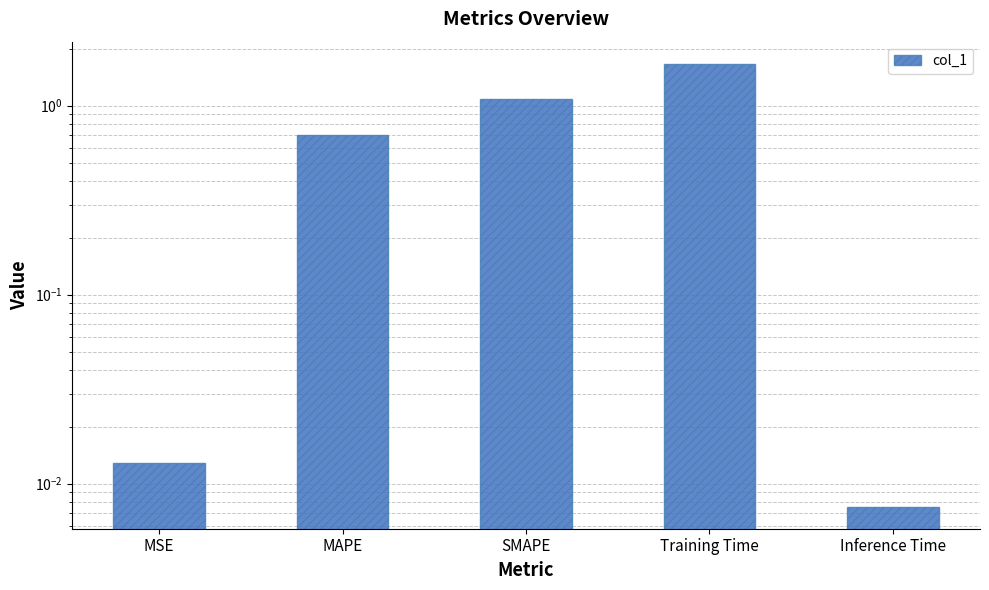

Reading right to left, what are all the values shown in this chart?

Inference Time=0.0	Training Time=1.7	SMAPE=1.1	MAPE=0.7	MSE=0.0